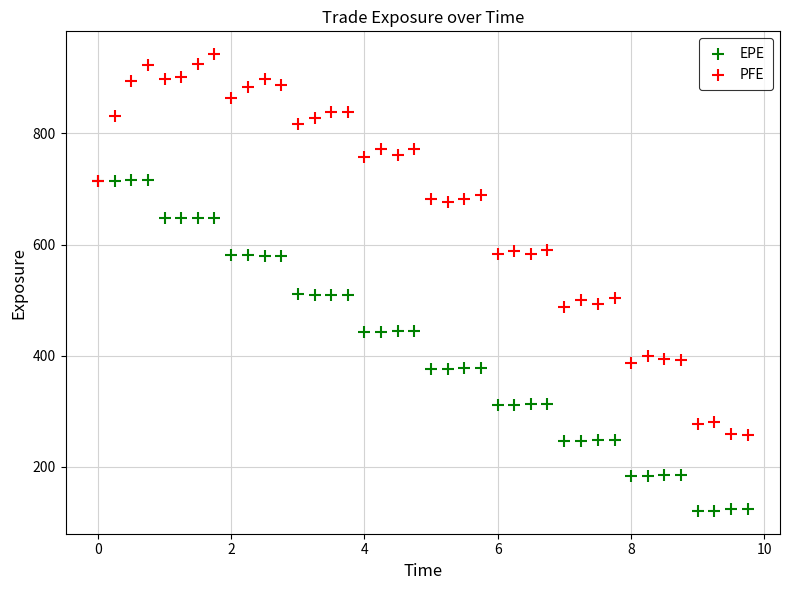

Which series has the largest Y range (max minus min)?

PFE